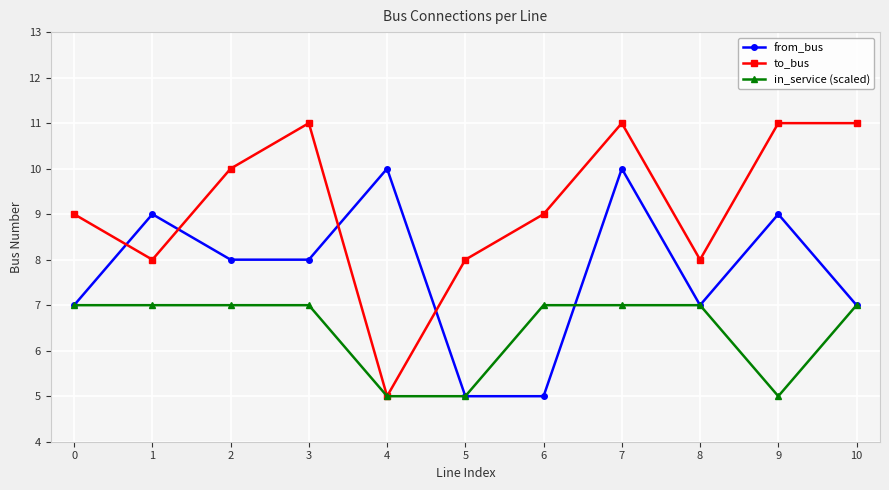

List the series in order of their peak value, lowest first.

in_service (scaled), from_bus, to_bus